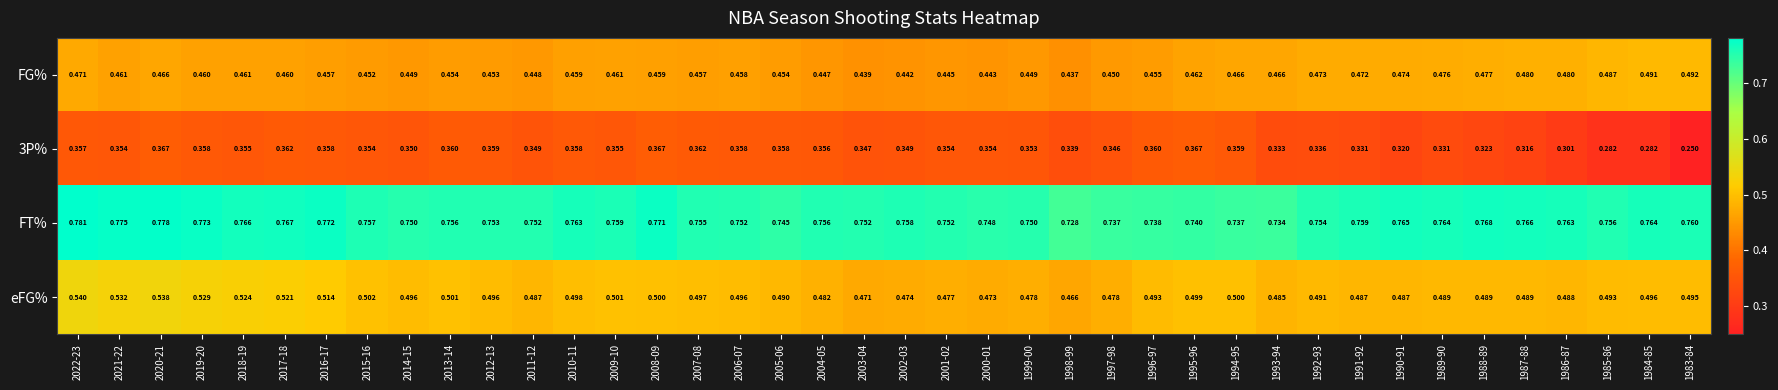

Which series changed the most between 2018-19 and 1999-00?

eFG%